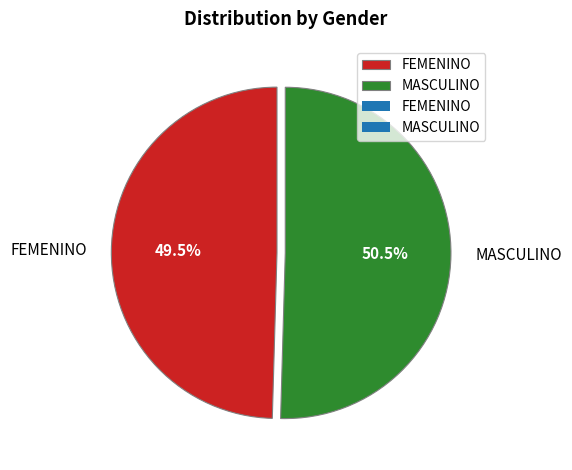

Rank the categories by value from lowest to highest.

FEMENINO, MASCULINO